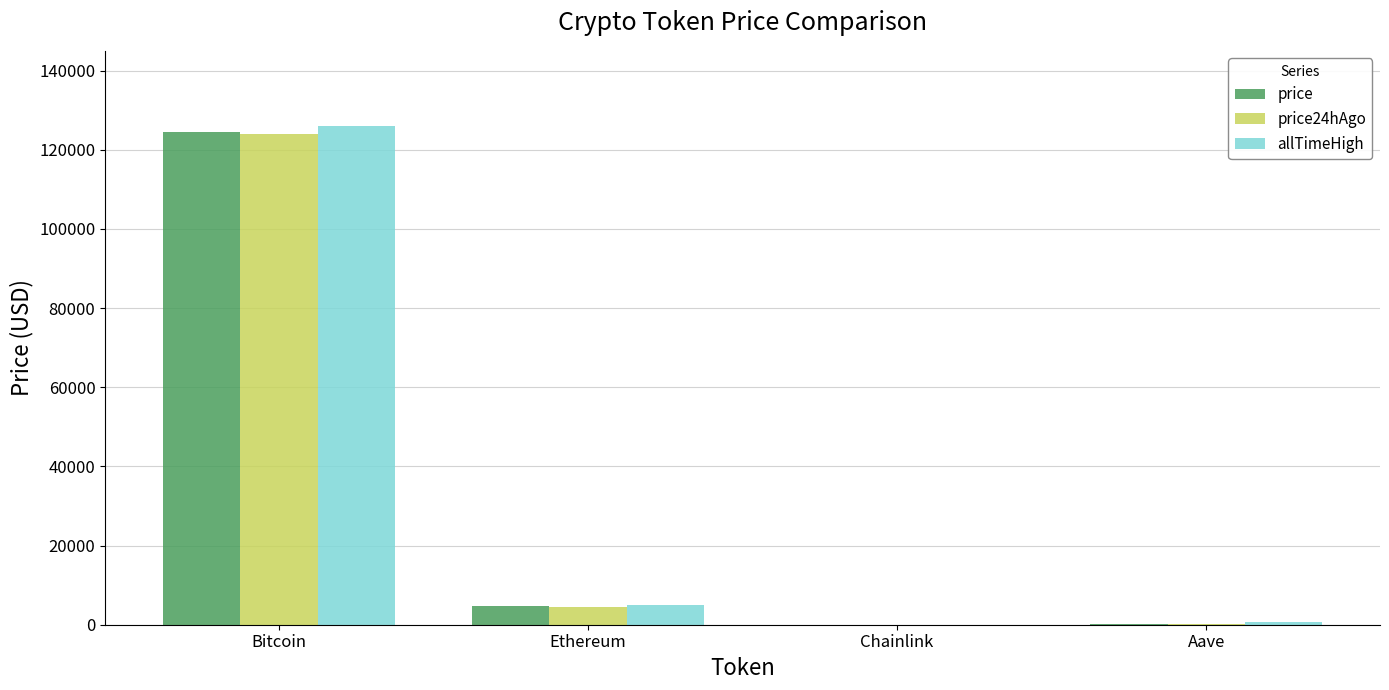

Is it true that price equals 4697.7 at Ethereum?

True